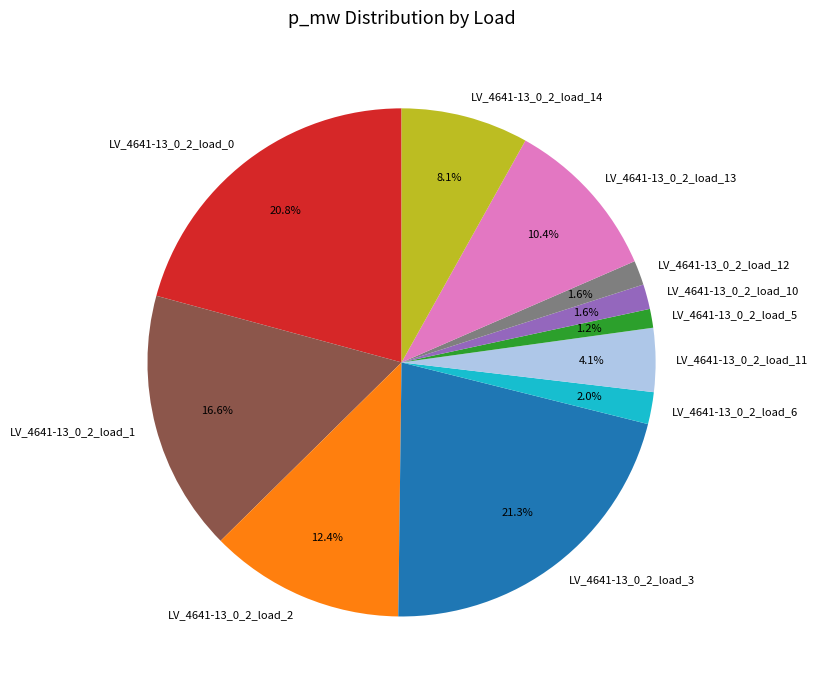

Is it true that LV_4641-13_0_2_load_5 is 1% of the pie?

True